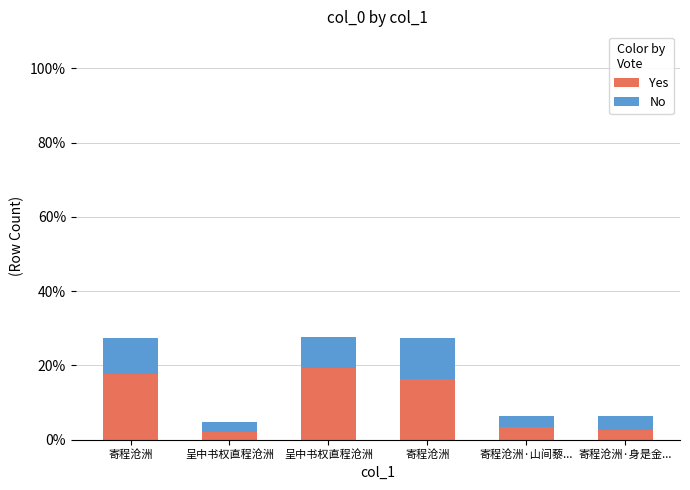

What is the label of the 6th bar from the right?

寄程沧洲